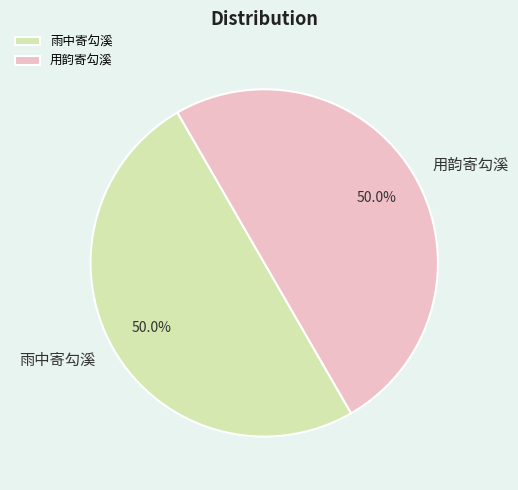

True or false: 用韵寄勾溪 accounts for 50% of the total.

True